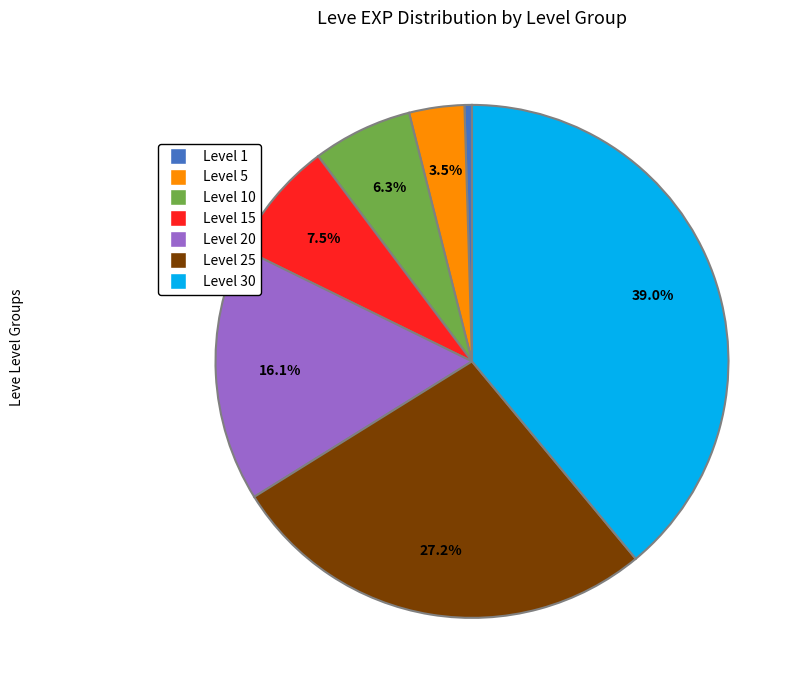

Is there any slice that represents more than half of the pie?

No